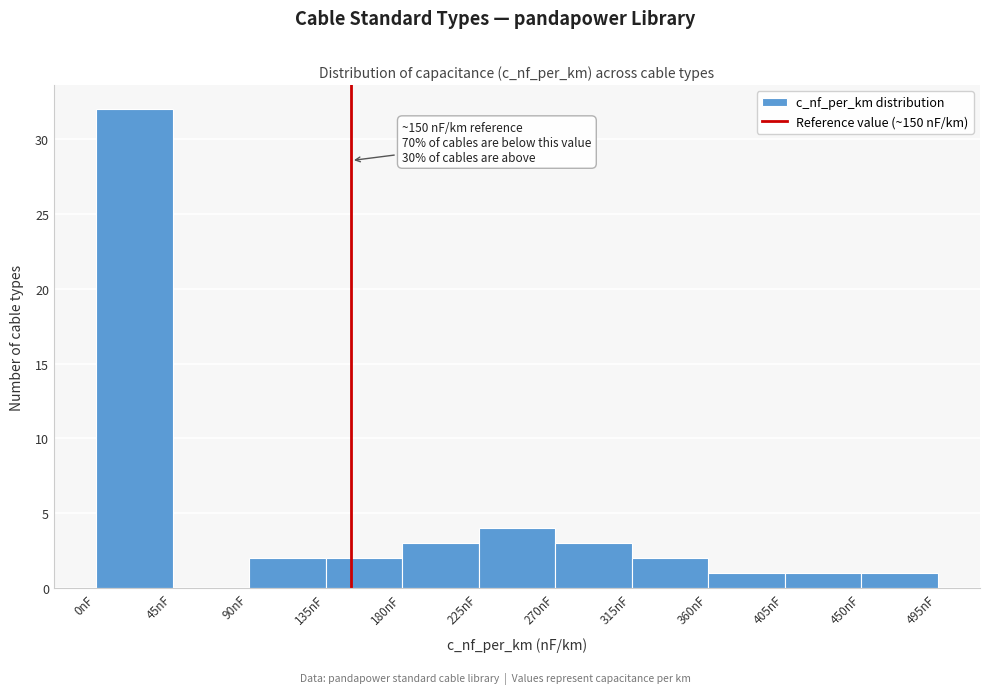

Which range on the x-axis has the tallest bar?

0 to 45